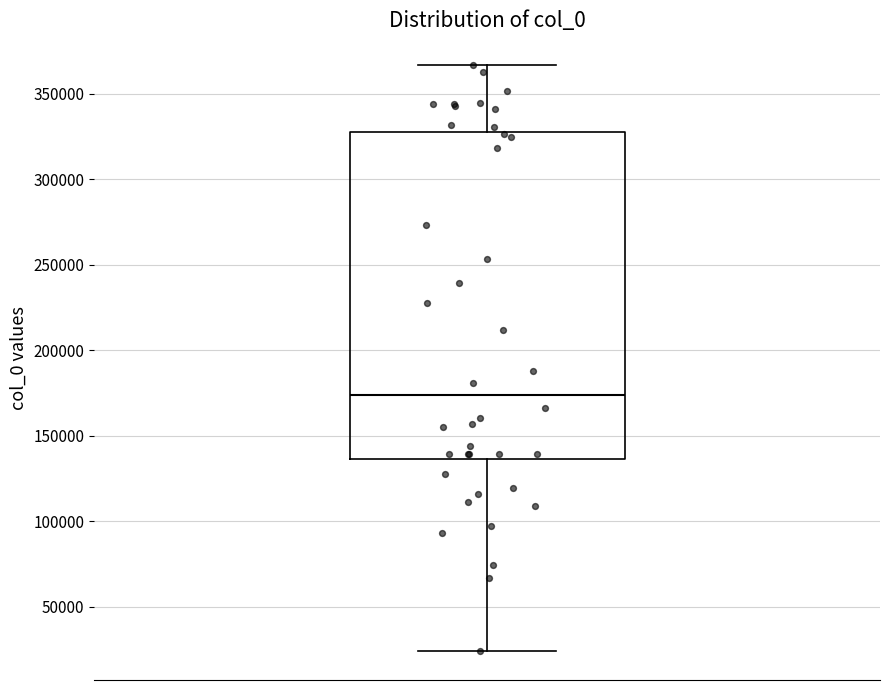

Transcribe this box plot: give where the median line is, the range the box spans, and where the two whiskers end, as read against the y-axis. The values are not printed on the chart, so give them approximately, as read against the axis.

median 175000, box 135000 to 330000, whiskers 25000 to 365000